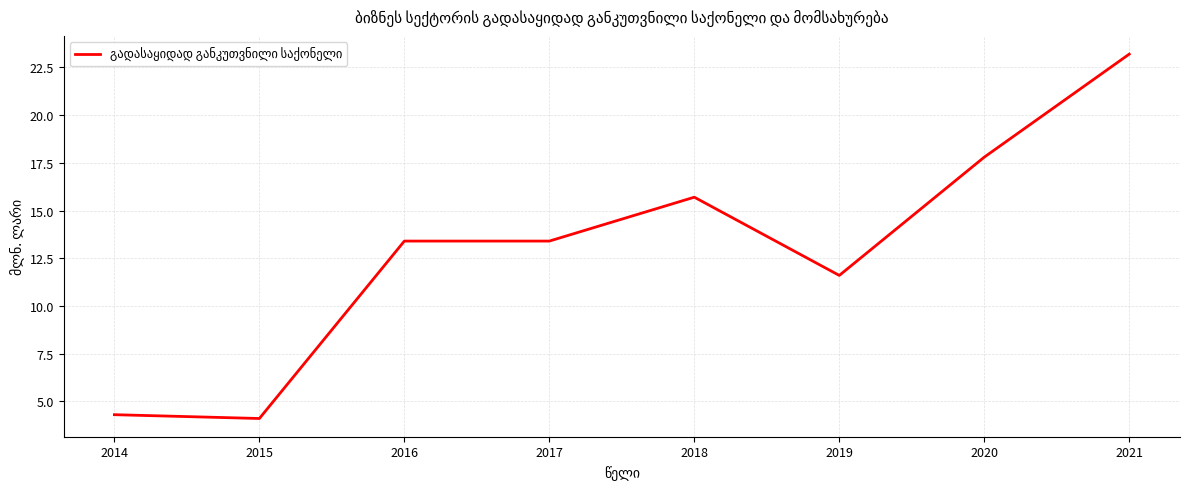

How many values are below 13?

3